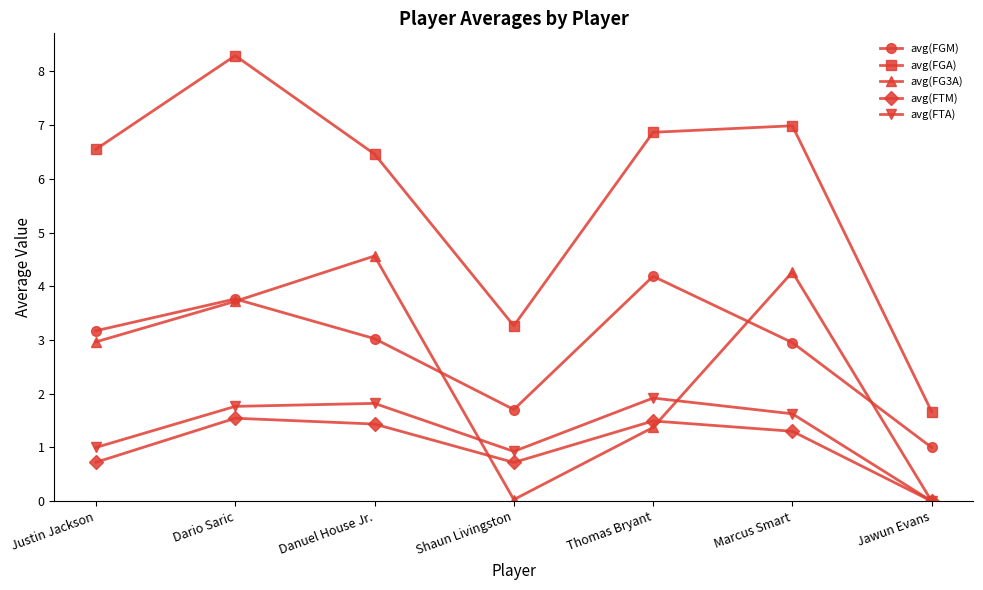

Which series changed the most between Danuel House Jr. and Thomas Bryant?

avg(FG3A)